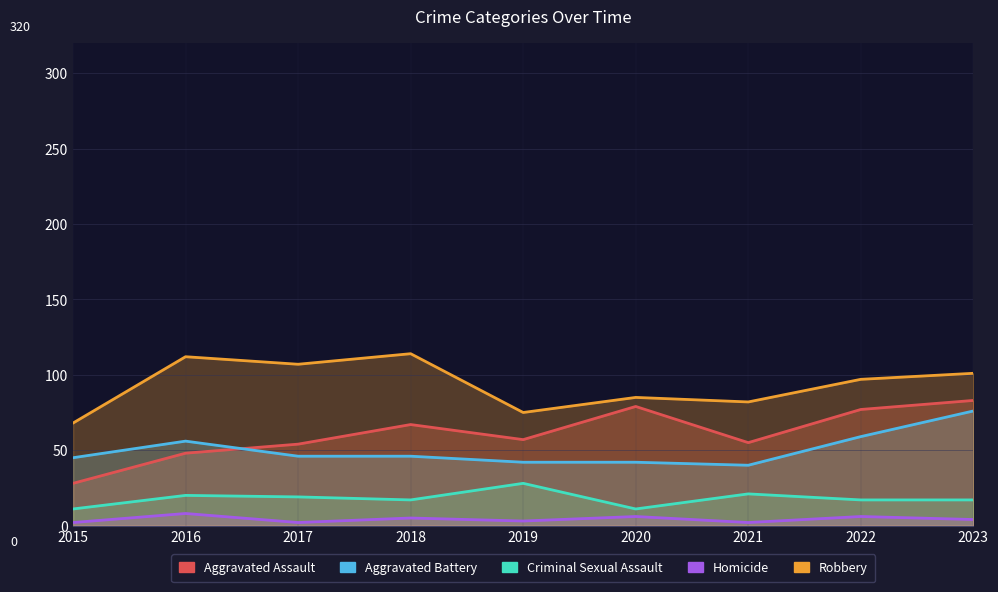

How many data points in Criminal Sexual Assault are above 17?

4